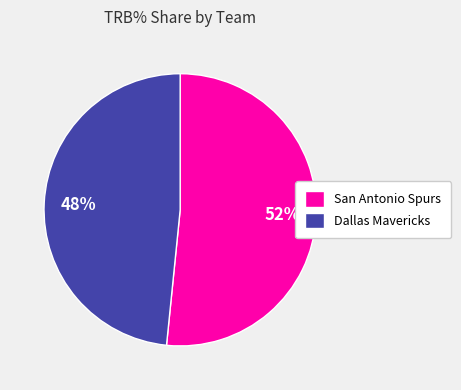

Between Dallas Mavericks and San Antonio Spurs, which is larger?

San Antonio Spurs